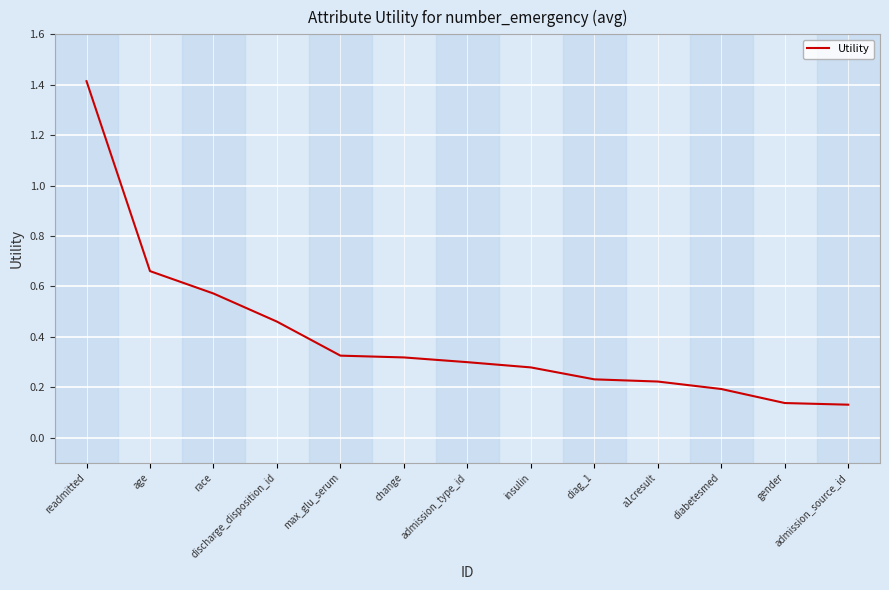

Read the value at readmitted.

1.4